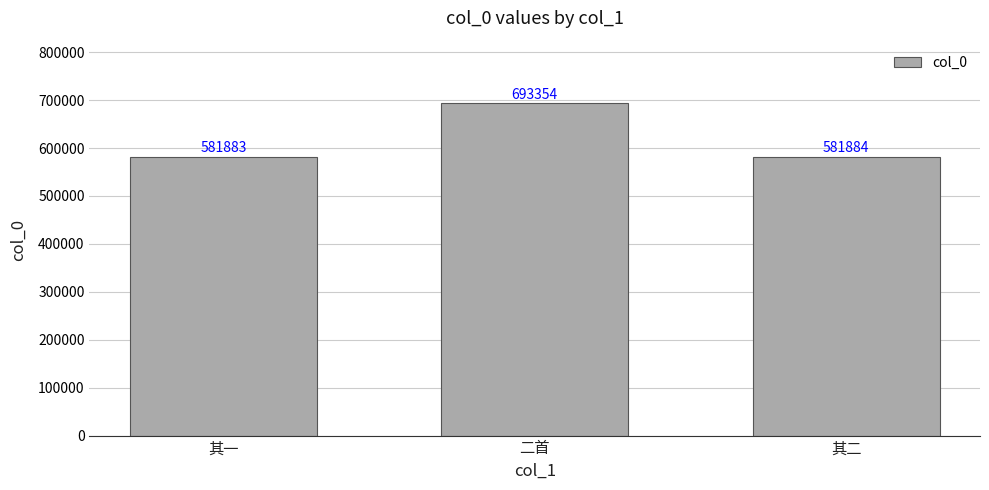

What is the average value?

619040